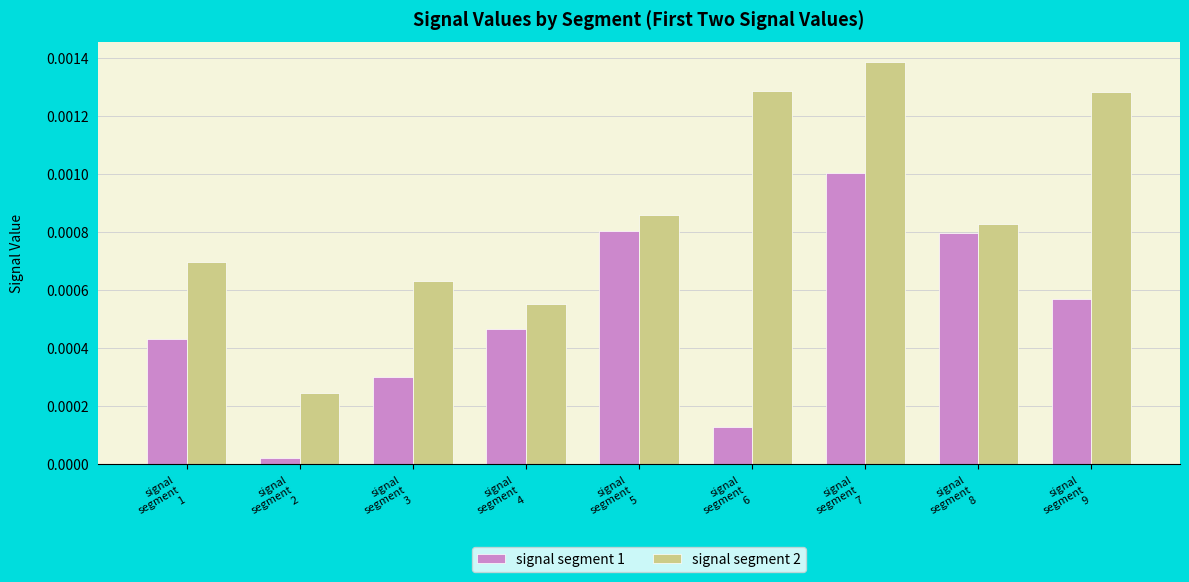

Between signal
segment
3 and signal
segment
4, which series saw the biggest shift?

signal segment 1